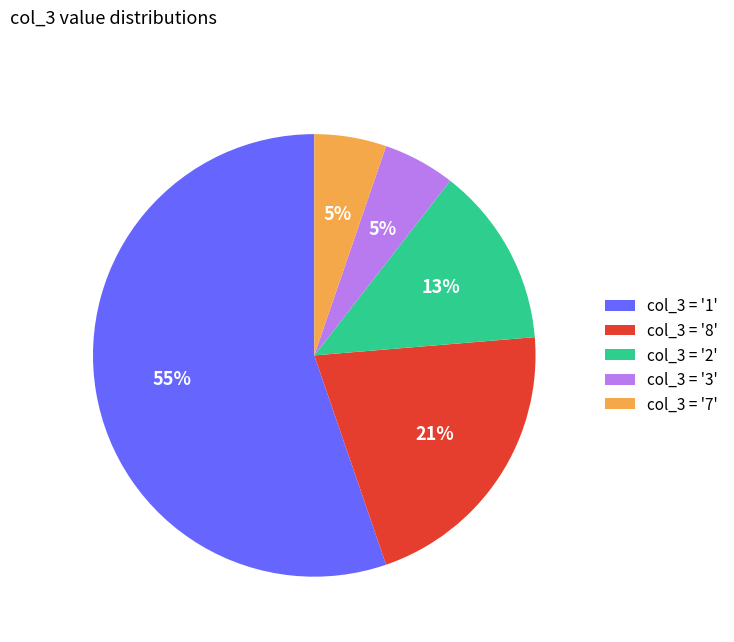

What percentage is the col_3 = '7' slice, to the nearest percent?

5%